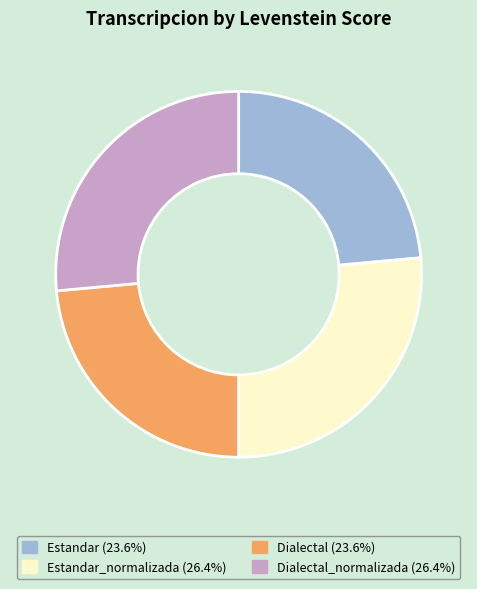

What is the ratio of the value at Dialectal (23.6%) to the value at Dialectal_normalizada (26.4%)?

0.9